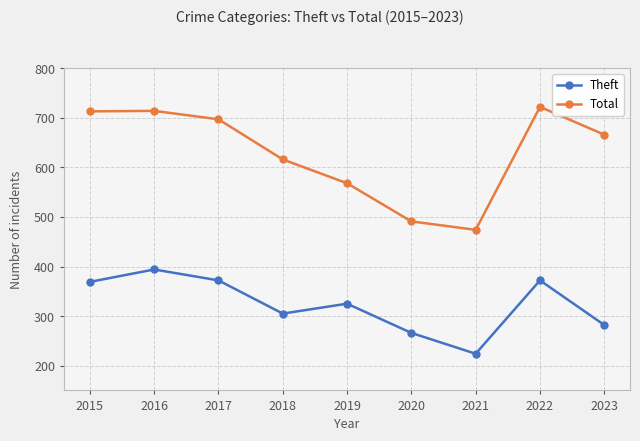

Rank the series at 2017 from lowest to highest value.

Theft, Total